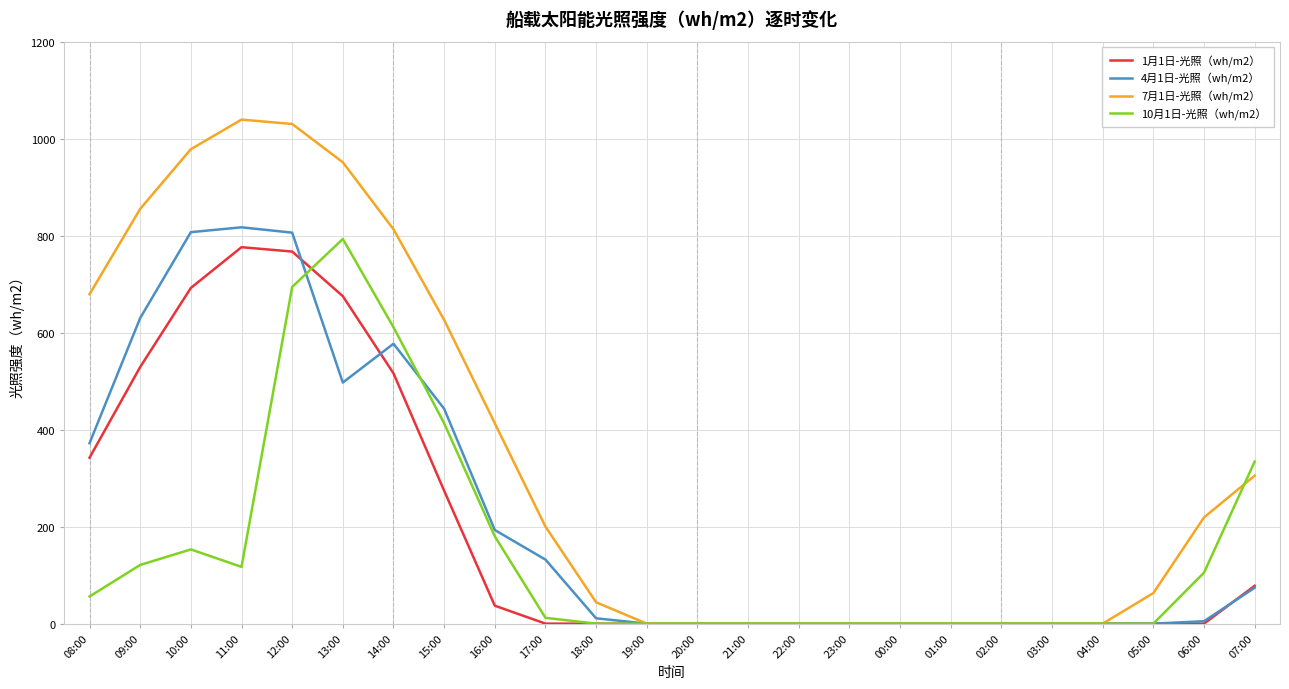

The 1月1日-光照（wh/m2） series shows 767 at 12:00. True or false?

True